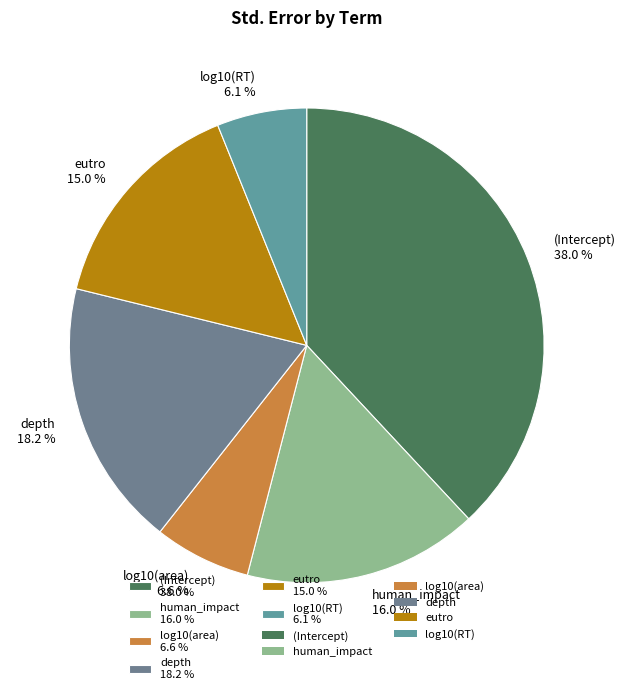

Between eutro 15.0 % and log10(RT) 6.1 %, which is larger?

eutro 15.0 %